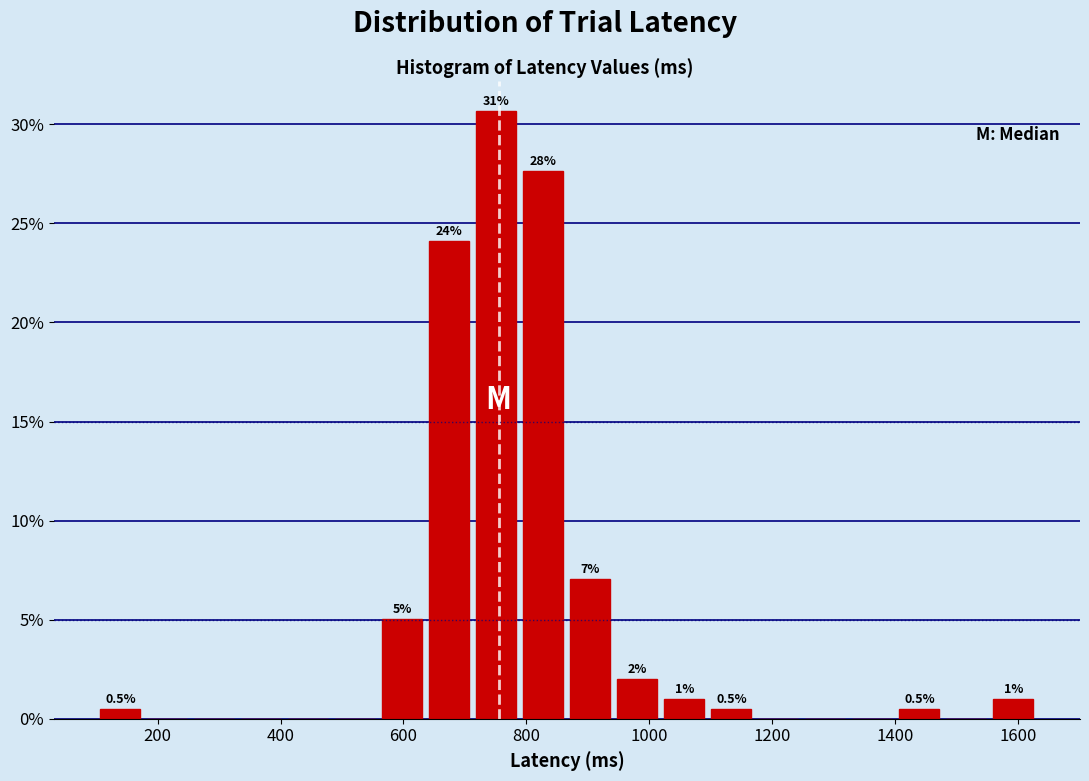

Read against the x-axis, roughly where is the centre of the tallest bar?

760